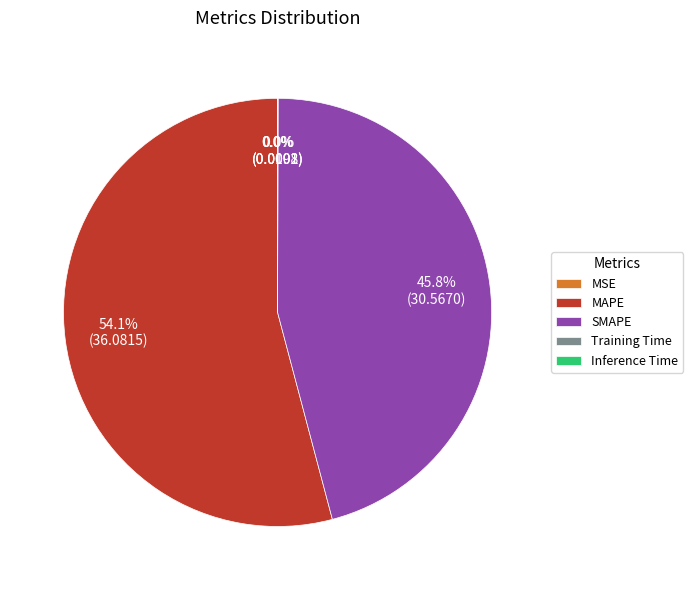

What is the ratio of the value at MAPE to the value at SMAPE?

1.2